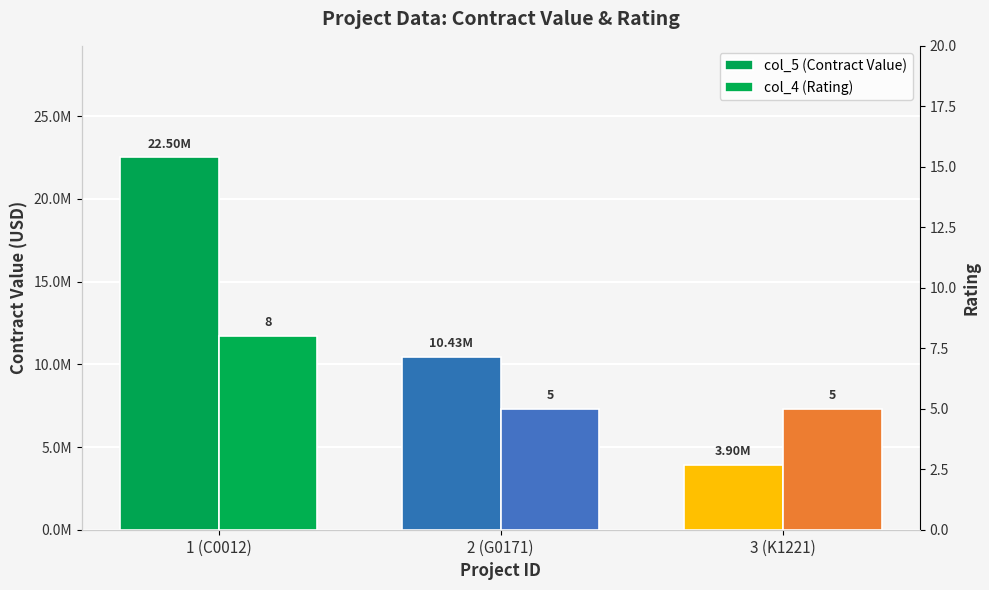

What is the total value across all series at 3 (K1221)?

3900005